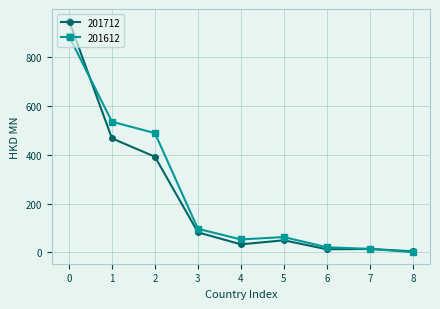

How many values in the 201612 series are below 63?

4